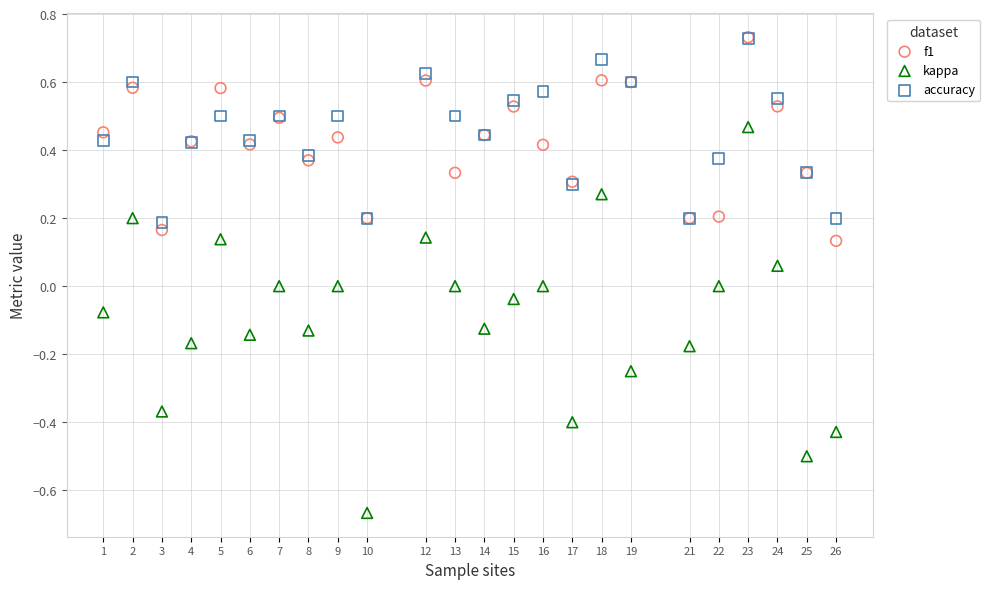

Which series reaches the minimum Y coordinate?

kappa